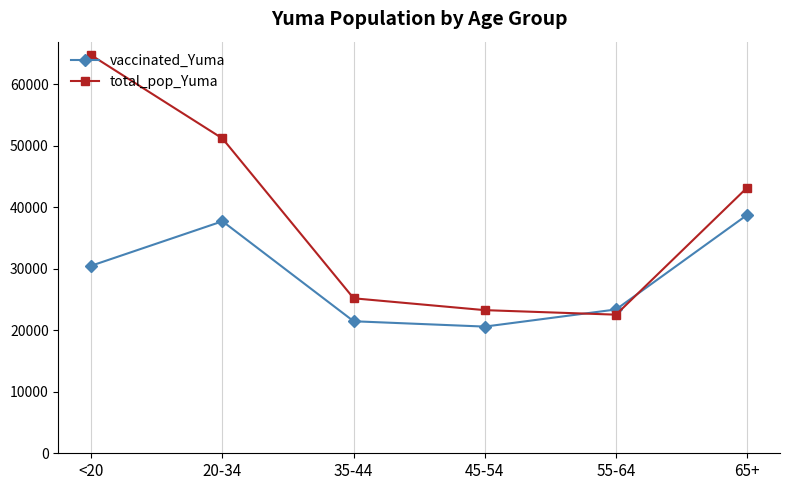

What value does the vaccinated_Yuma series have at 55-64, to the nearest 100?

23400